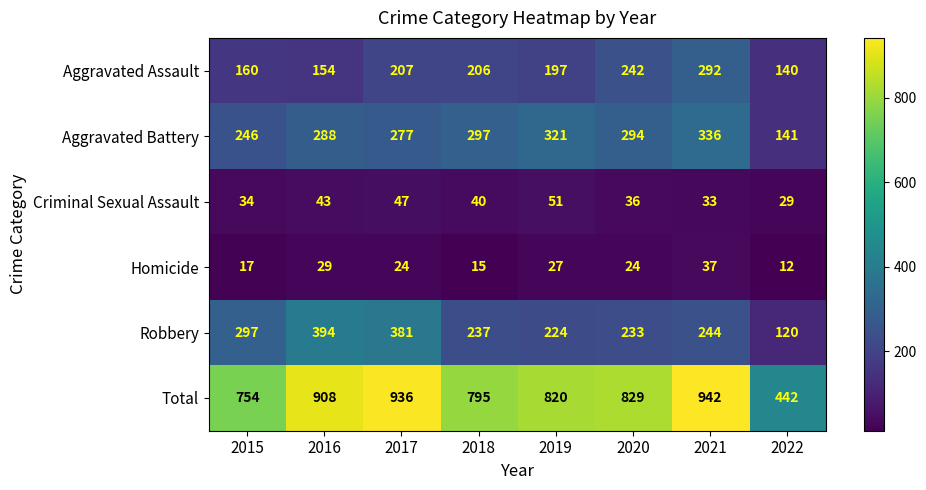

What is the difference between the highest and lowest values at 2019?

793